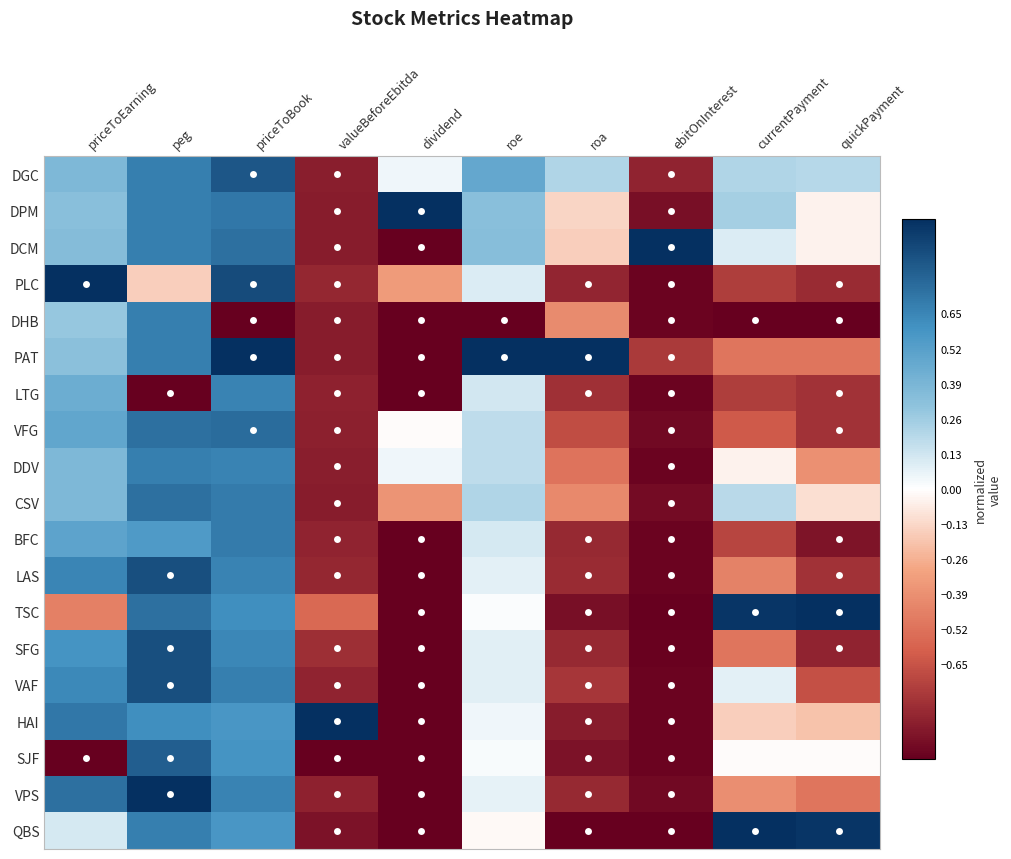

At peg, list the series in order from largest to smallest.

VPS, LAS, SFG, VAF, SJF, VFG, CSV, TSC, DGC, DPM, DCM, DHB, PAT, DDV, QBS, HAI, BFC, PLC, LTG